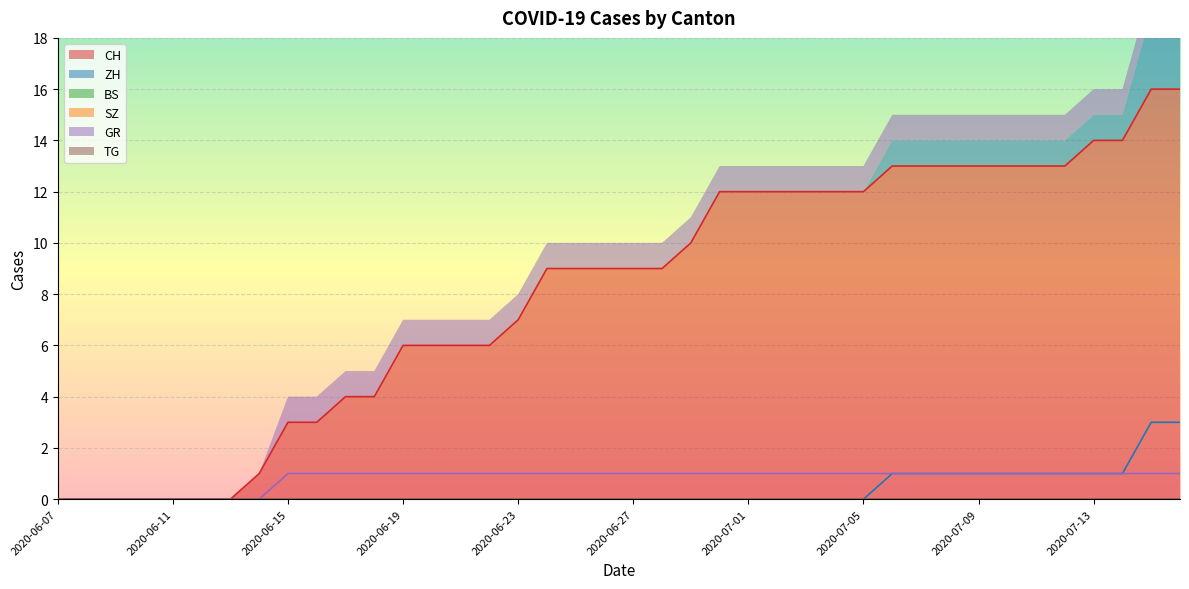

True or false: GR has a value of 0 at 2020-06-10.

True